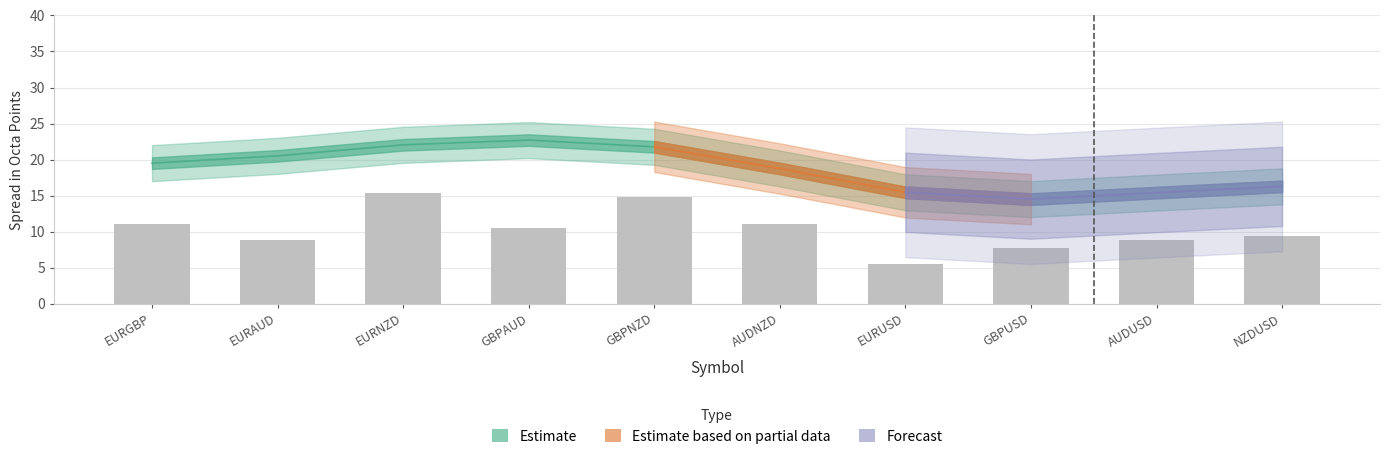

List the labels in order of value, largest first.

EURNZD, GBPNZD, EURGBP, AUDNZD, GBPAUD, NZDUSD, AUDUSD, EURAUD, GBPUSD, EURUSD